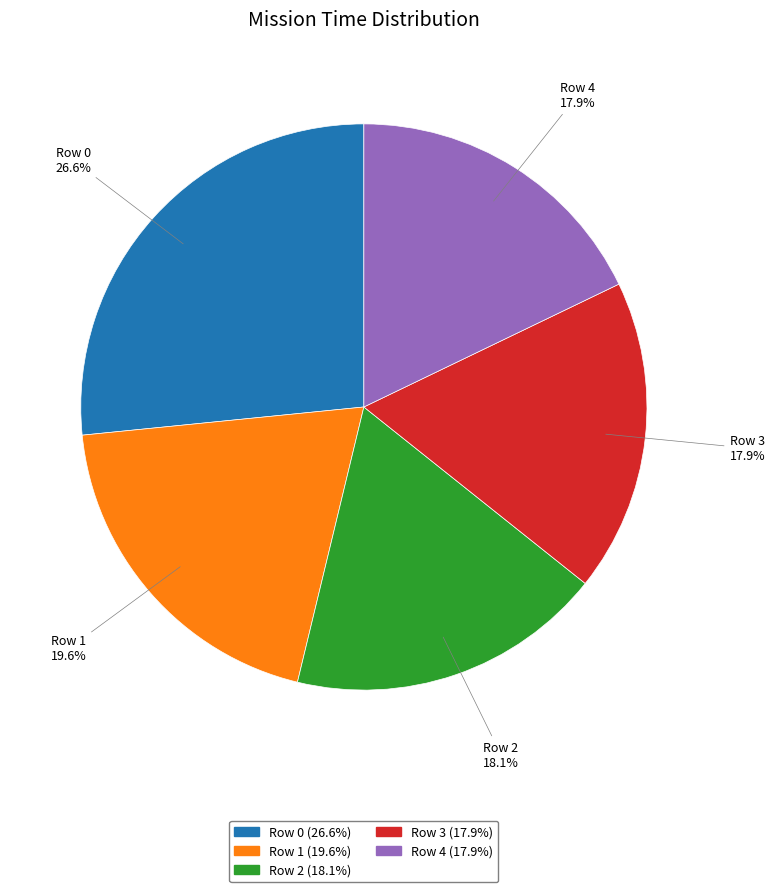

Is Row 1 the majority of the pie?

No